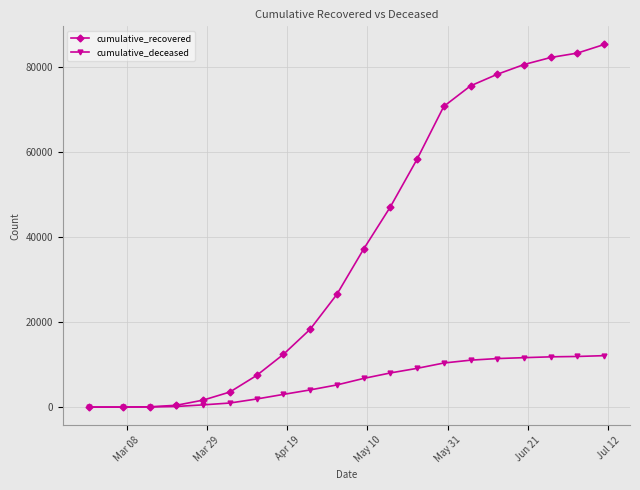

Rank the series by their maximum value, from highest to lowest.

cumulative_recovered, cumulative_deceased